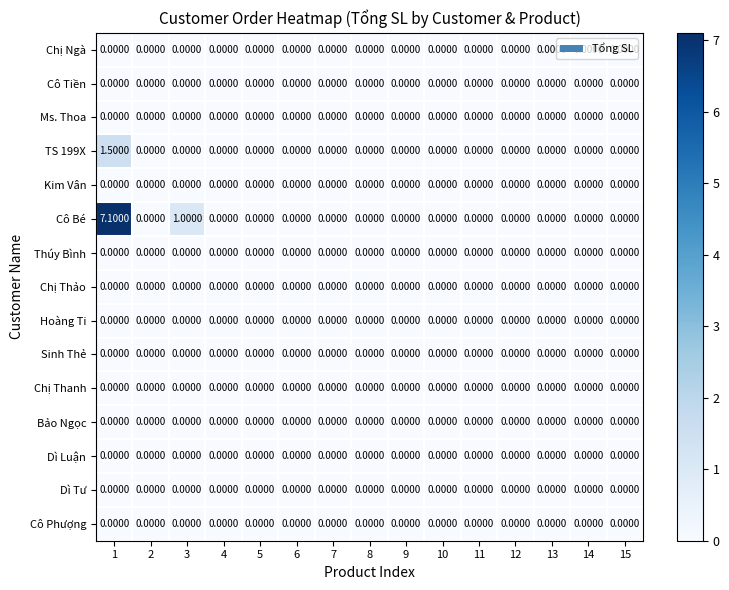

Which series has the largest total across all categories?

Cô Bé